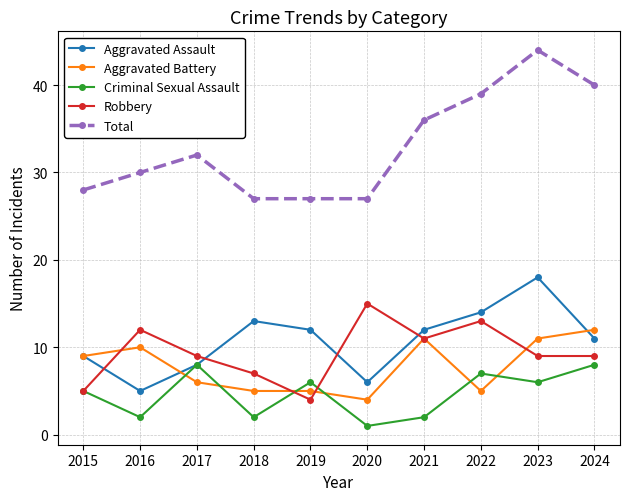

What is the value of the Aggravated Battery point at the 2nd from the left?

10